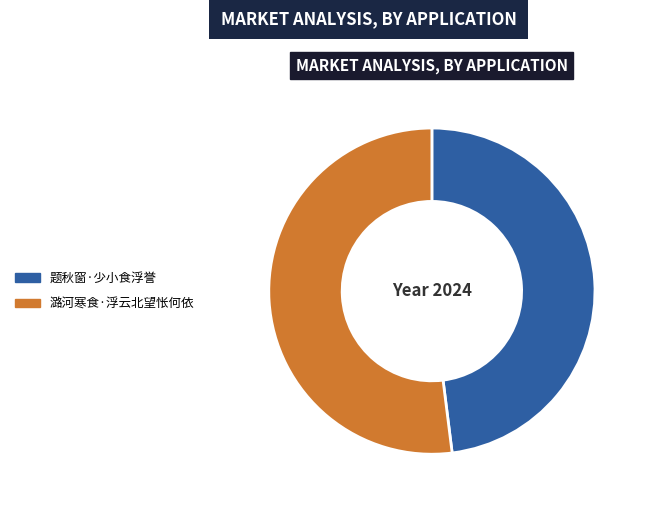

How many slices are in this pie chart?

2